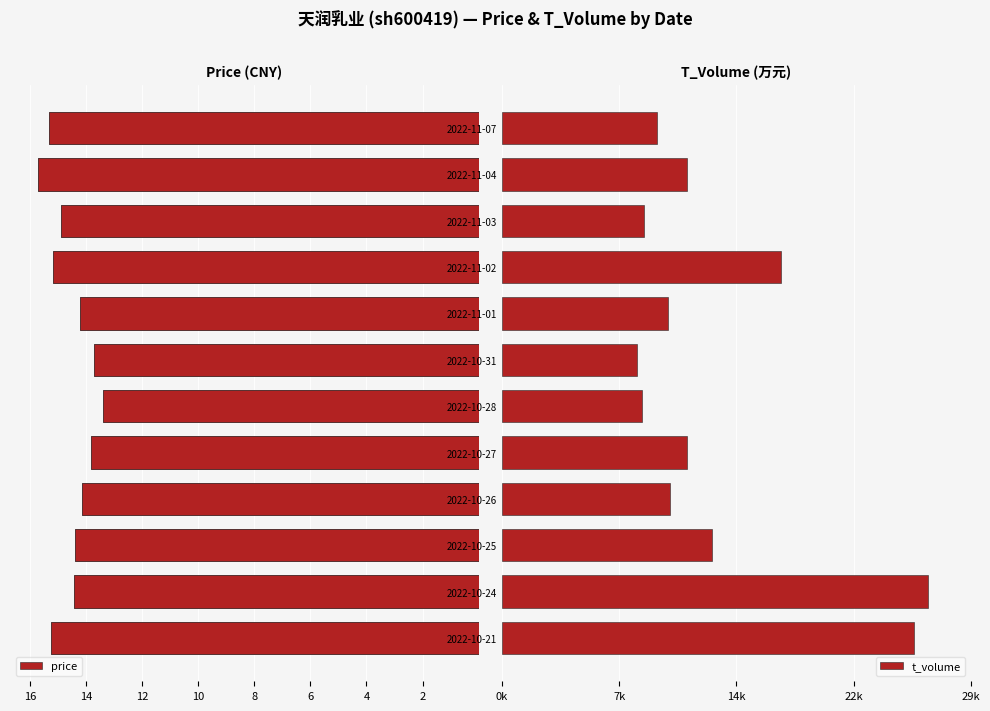

What are all the series names shown in the legend?

price, t_volume